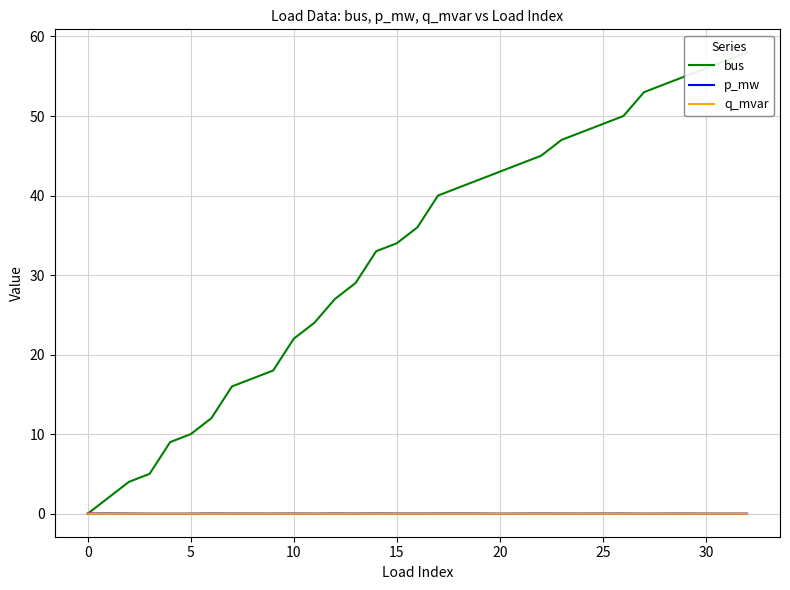

At which label is bus closest to 29?

13